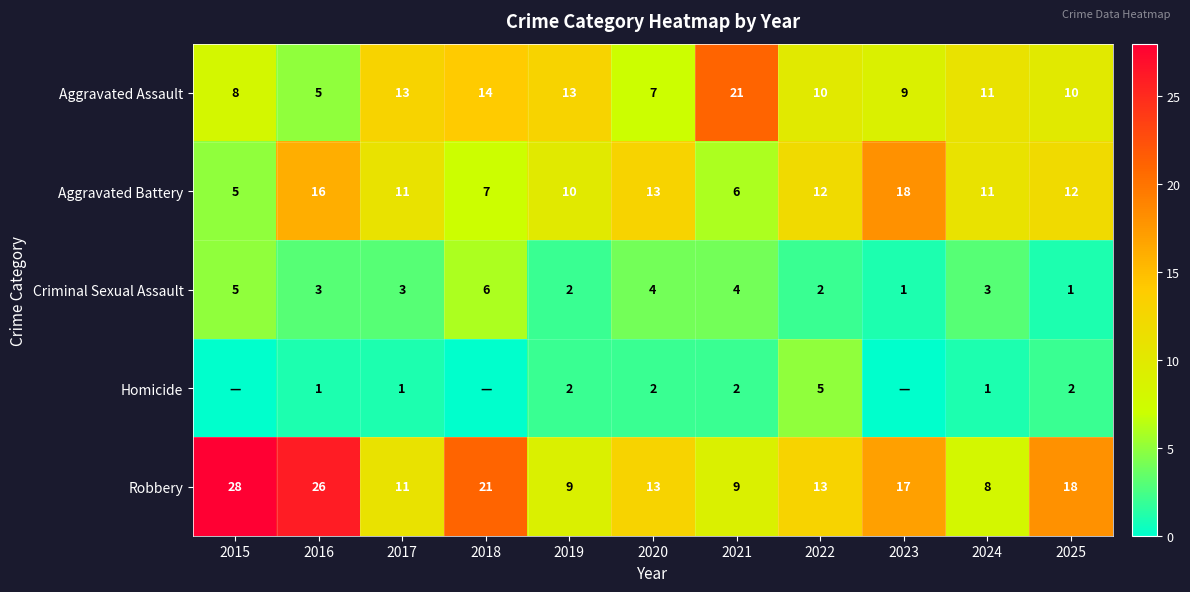

How many values in the Aggravated Assault series are below 10?

4